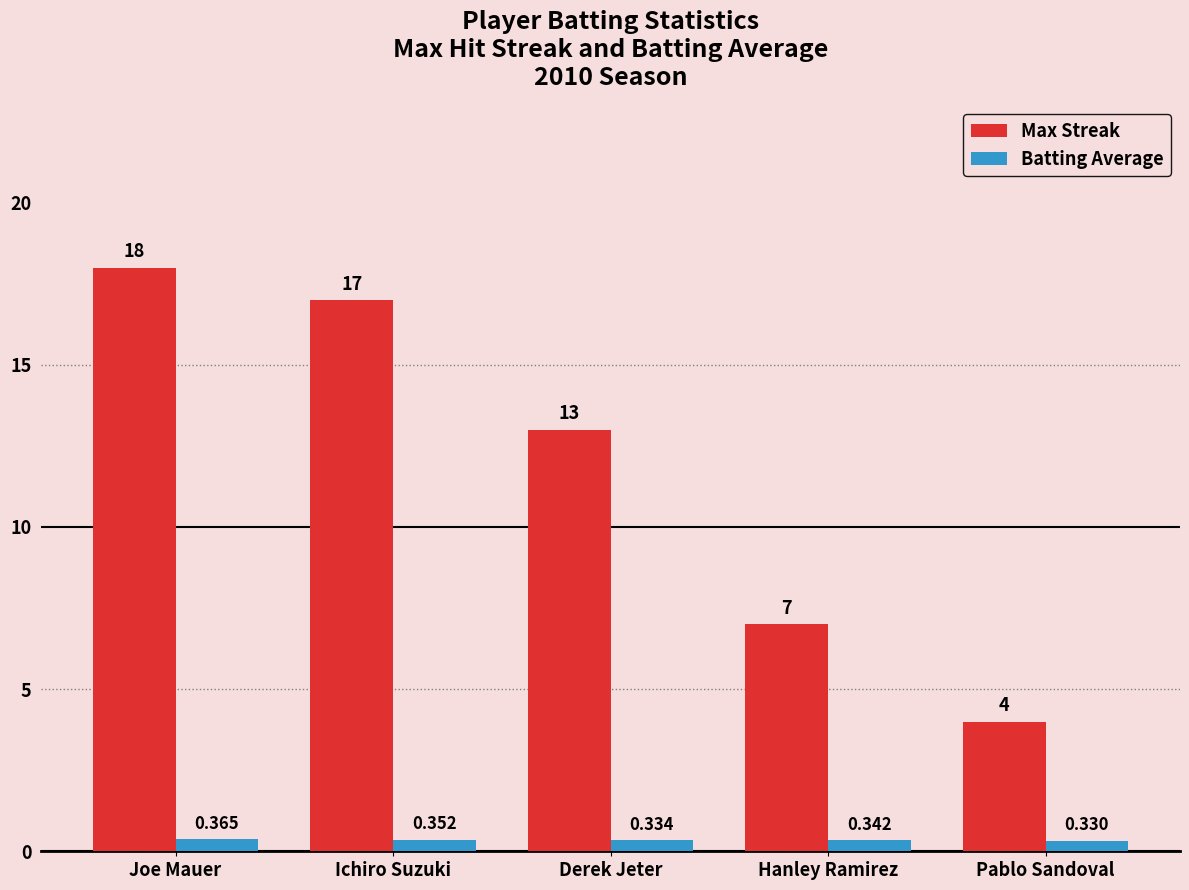

Is the value of Batting Average at Joe Mauer greater than the value of Max Streak at Hanley Ramirez?

No